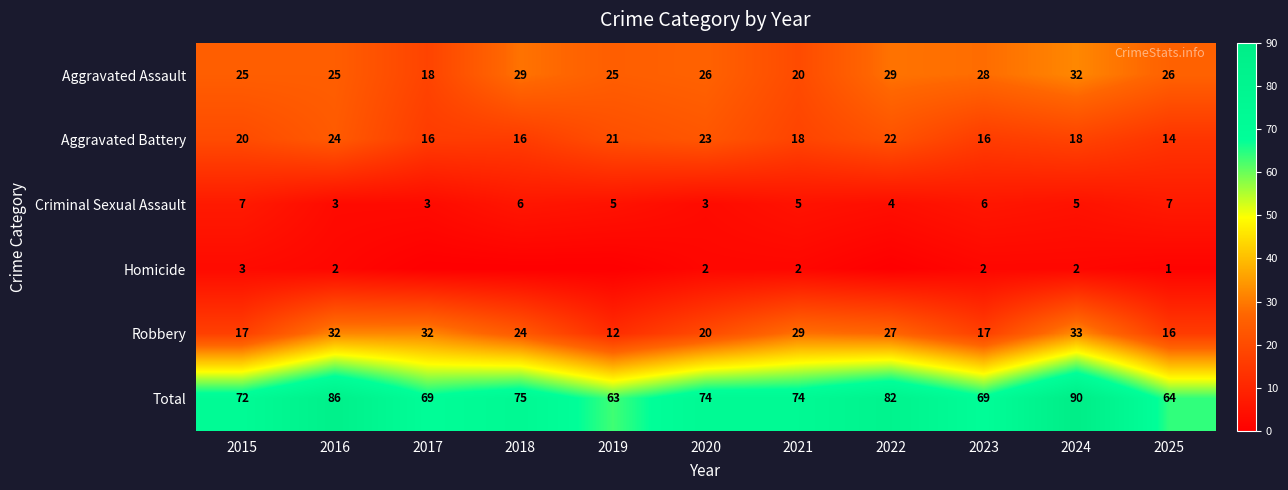

How many data points in Total are less than 74?

5